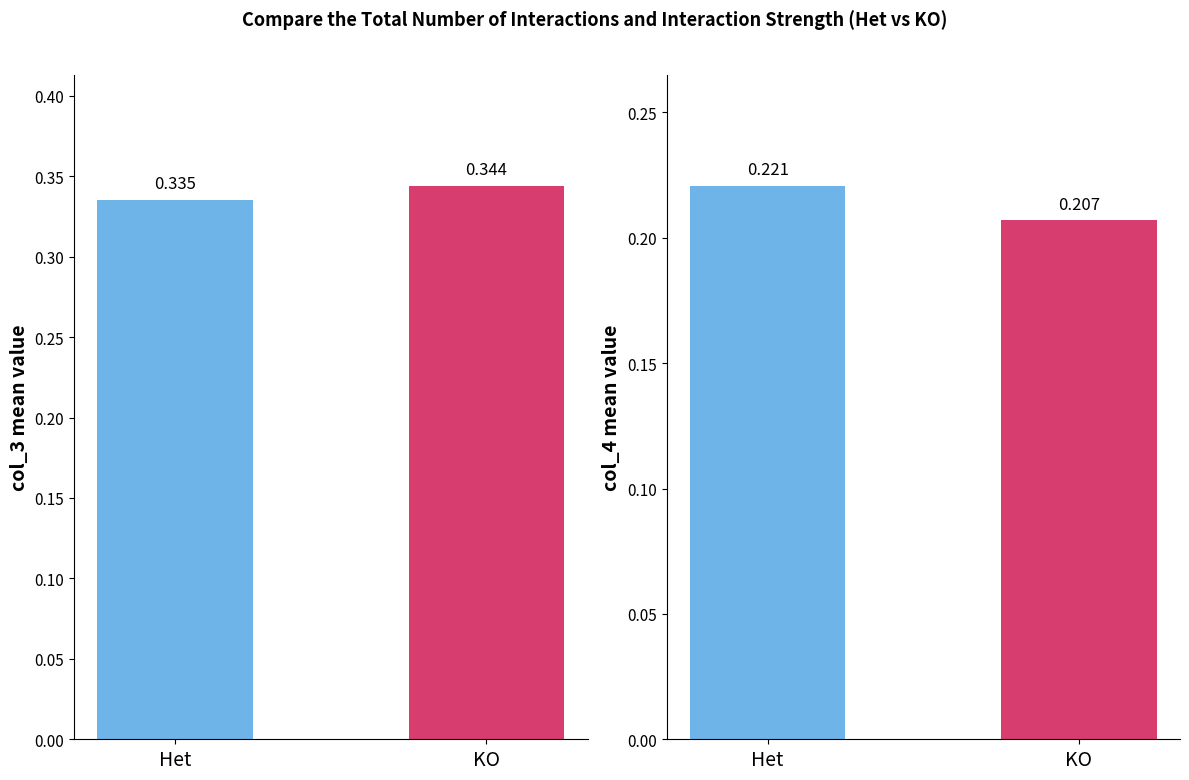

What is the label of the 1st bar from the right?

KO